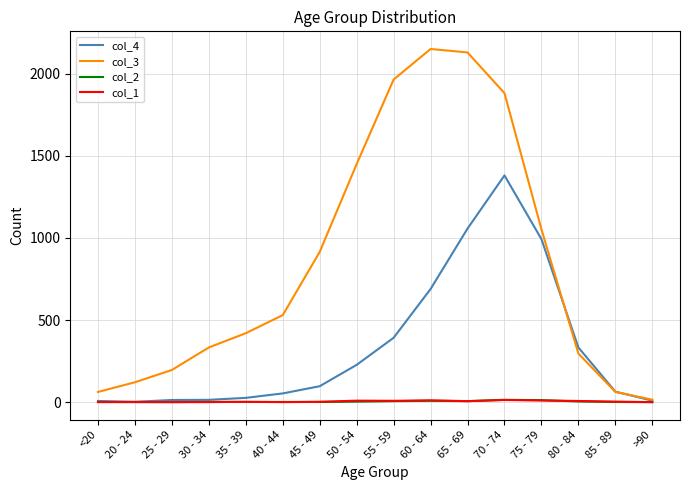

Which series has the widest spread of values?

col_3